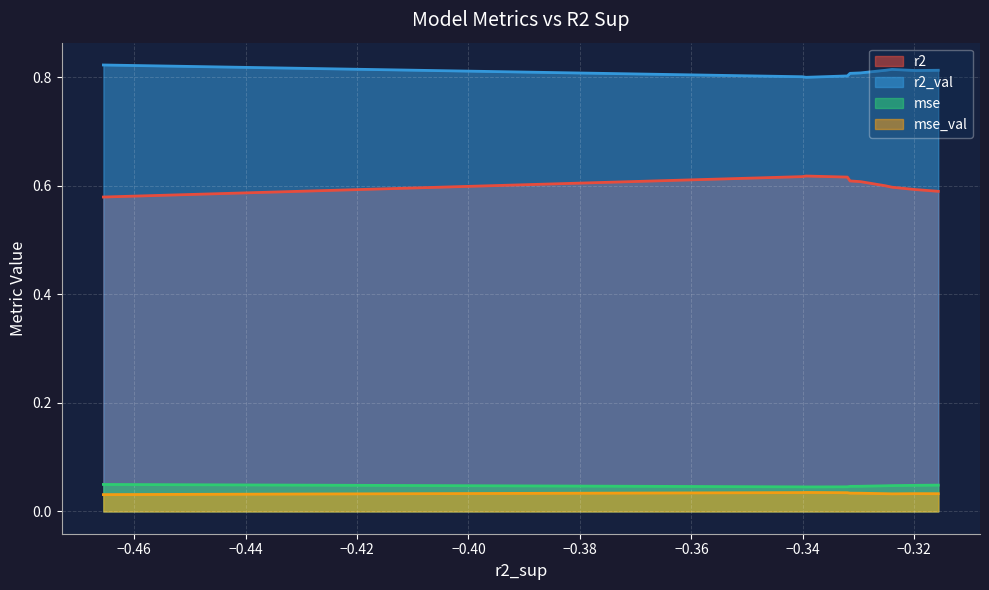

What is the maximum value shown in the chart?

0.8